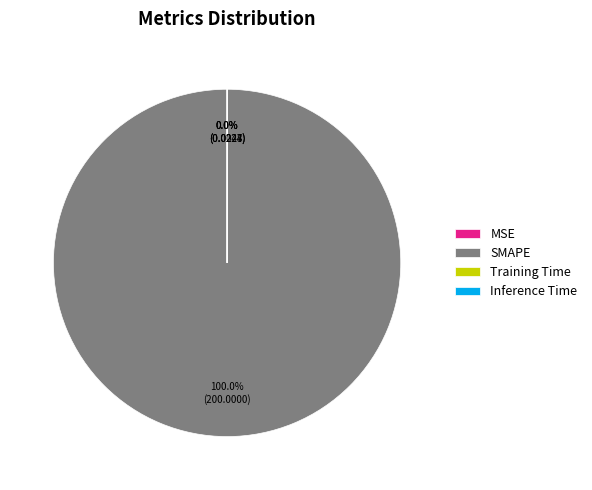

Which category has the biggest portion of the pie?

SMAPE